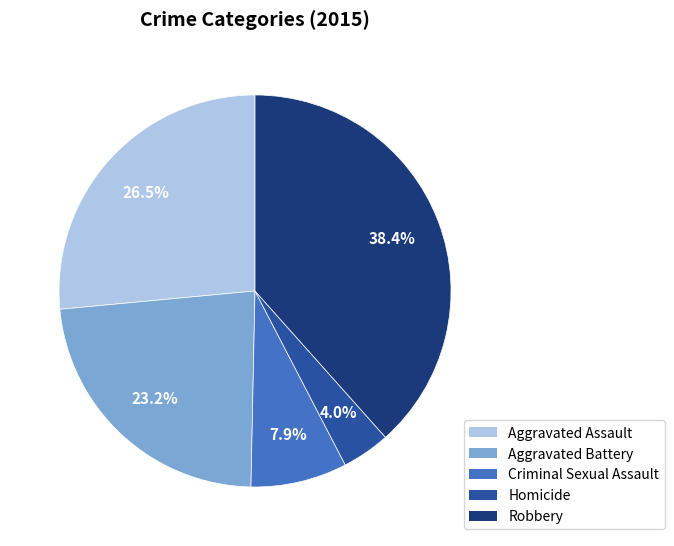

Approximately how many times larger is the value at Aggravated Battery compared to Robbery?

0.6